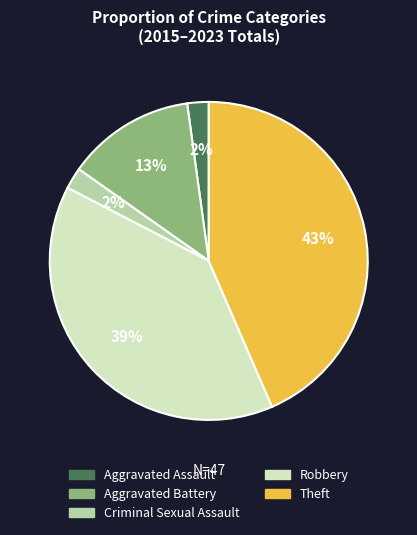

Is the sum of Theft and Aggravated Battery greater than half?

Yes